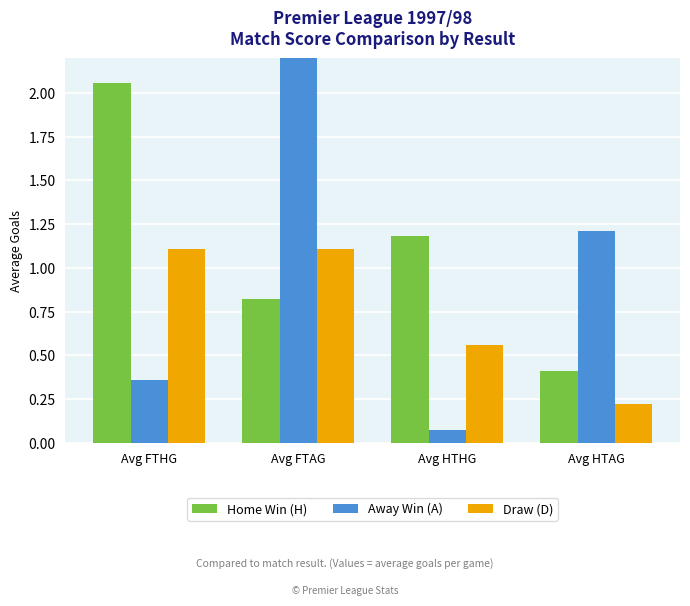

Reading left to right, list all the values displayed in this chart.

Home Win (H): Avg FTHG=2.1	Avg FTAG=0.8	Avg HTHG=1.2	Avg HTAG=0.4
Away Win (A): Avg FTHG=0.4	Avg FTAG=2.4	Avg HTHG=0.1	Avg HTAG=1.2
Draw (D): Avg FTHG=1.1	Avg FTAG=1.1	Avg HTHG=0.6	Avg HTAG=0.2